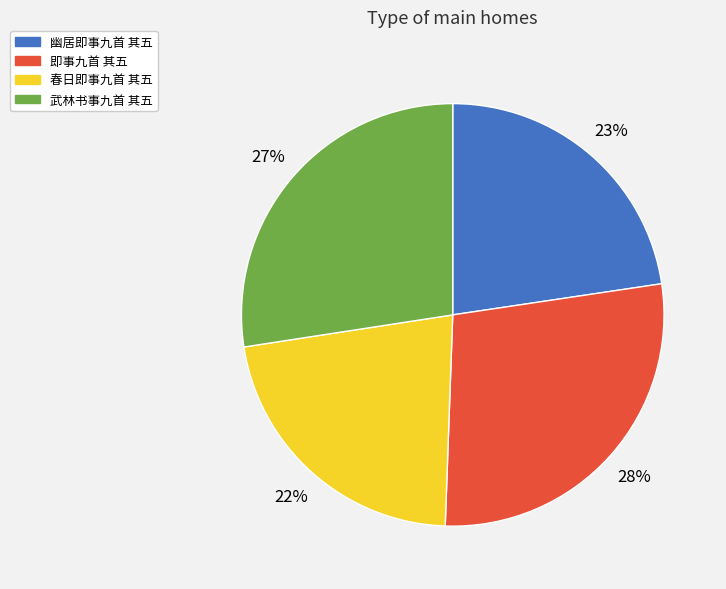

What percentage is the 即事九首 其五 slice, to the nearest percent?

28%